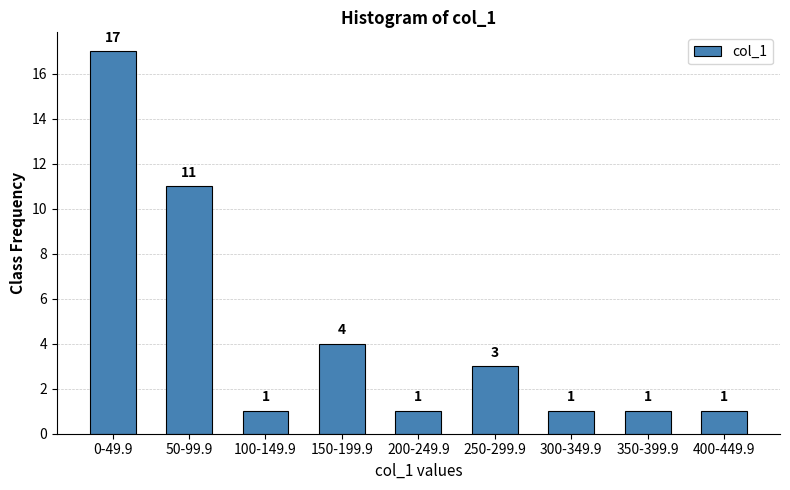

Reading right to left, what are all the values shown in this chart?

1	1	1	3	1	4	1	11	17